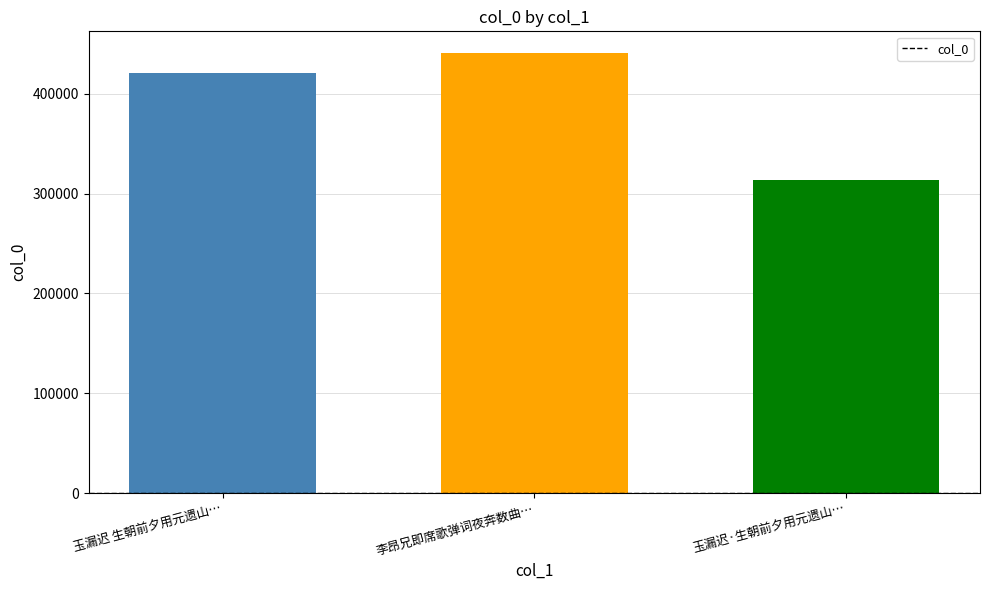

What is the change in value from 李昂兄即席歌弹词夜奔数曲… to 玉漏迟·生朝前夕用元遗山…?

-126509